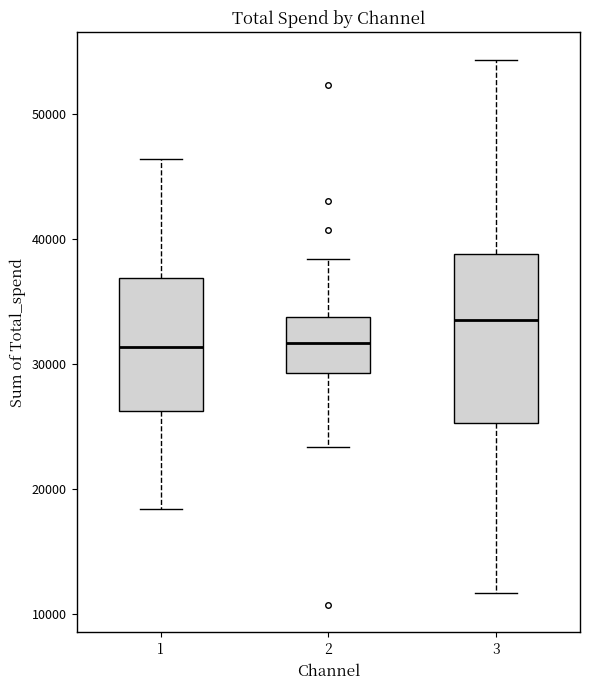

Where does the median line of the box at x = 2 sit on the y-axis? The values are not printed on the chart, so give them approximately, as read against the axis.

32000